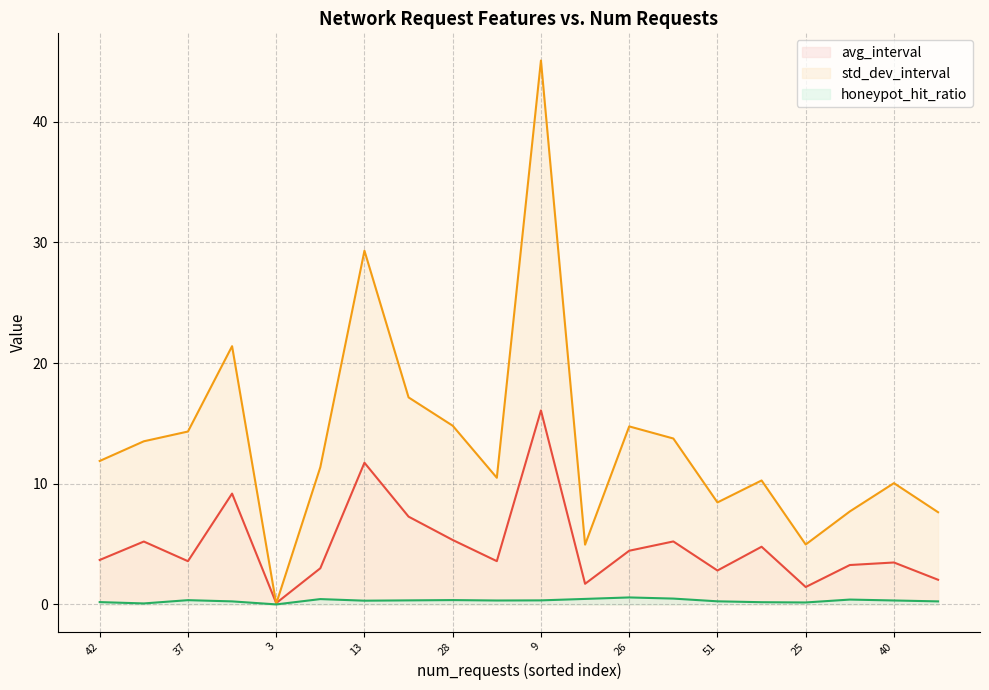

Which series changed the most between 13 and 28?

std_dev_interval